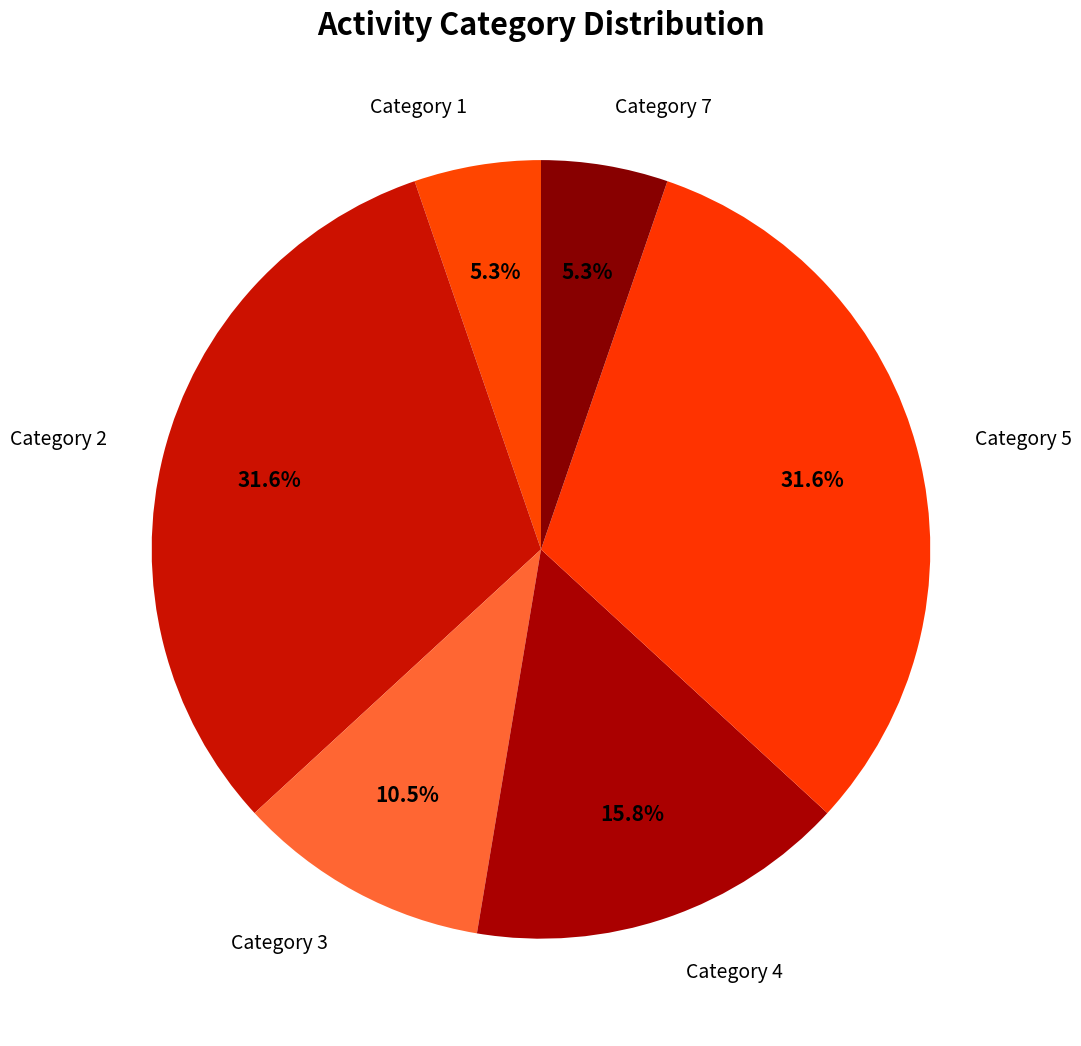

How much of the chart is everything except Category 4?

84.2%